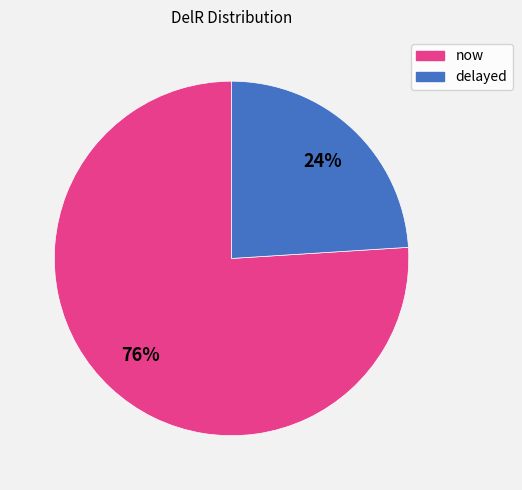

Is there any slice that represents more than half of the pie?

Yes